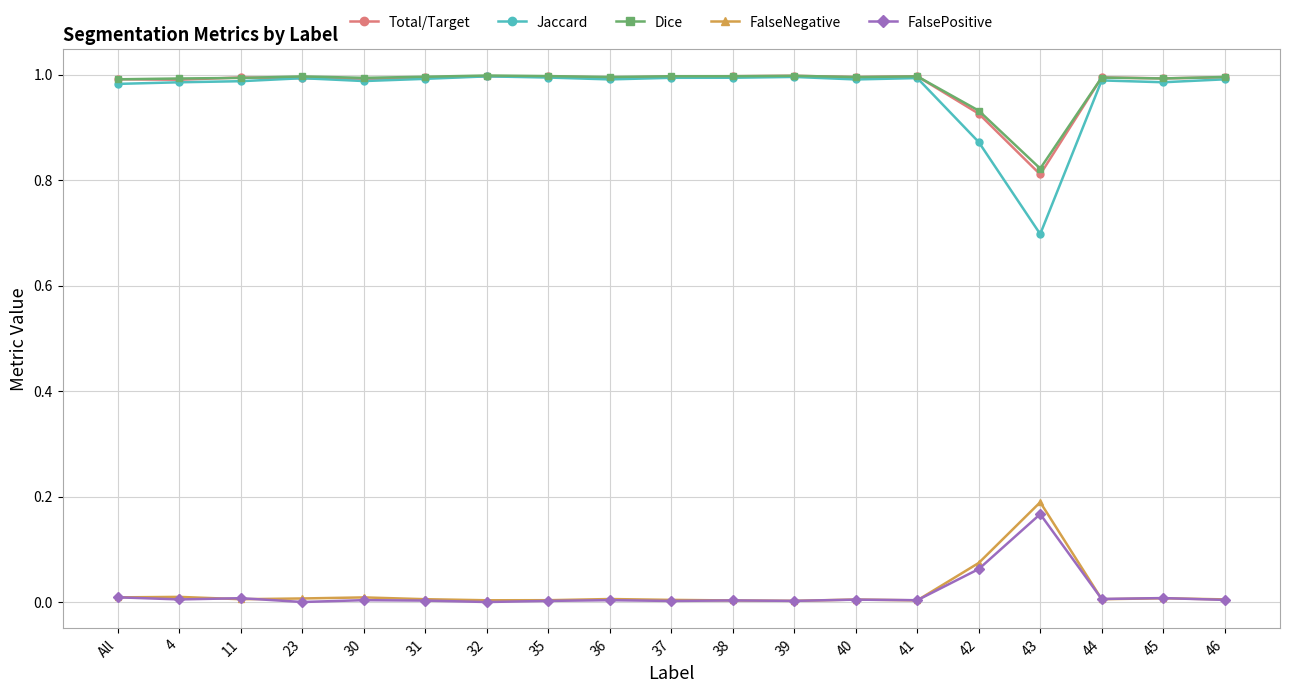

What is the total value across all series at 45?

3.0